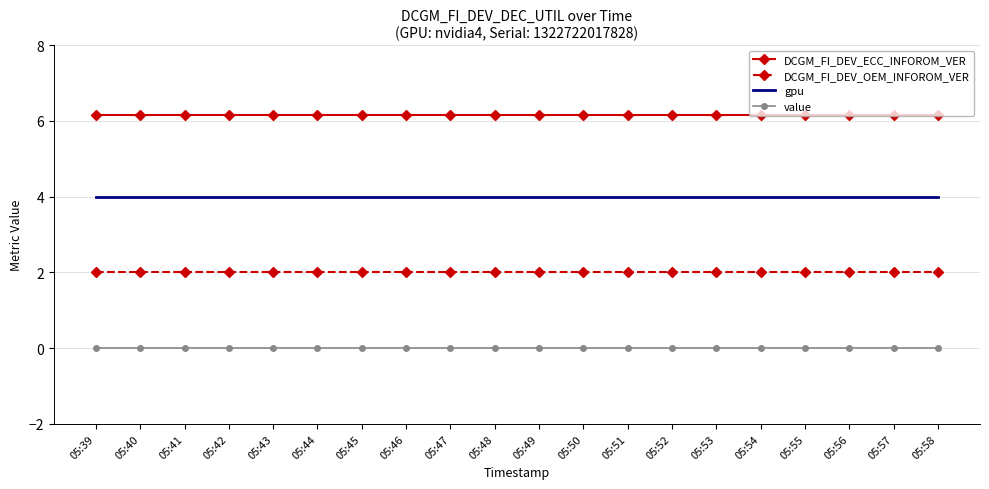

The value of DCGM_FI_DEV_ECC_INFOROM_VER at 05:50 is 1.4. True or false?

False